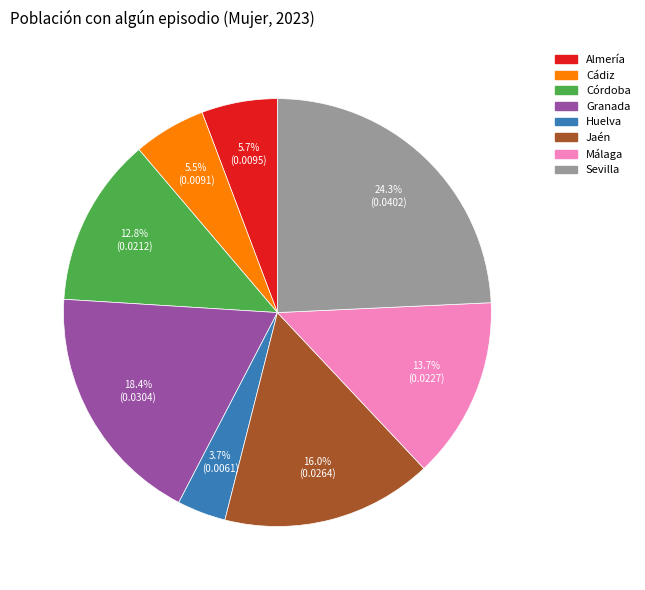

Which slice is the smallest?

Huelva